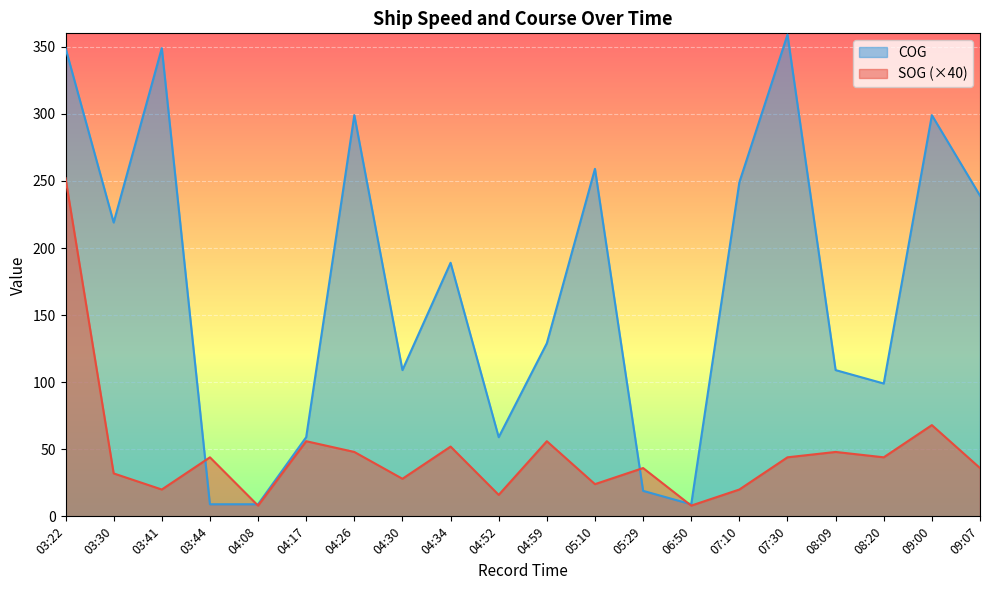

Which series has the largest range (max minus min)?

COG